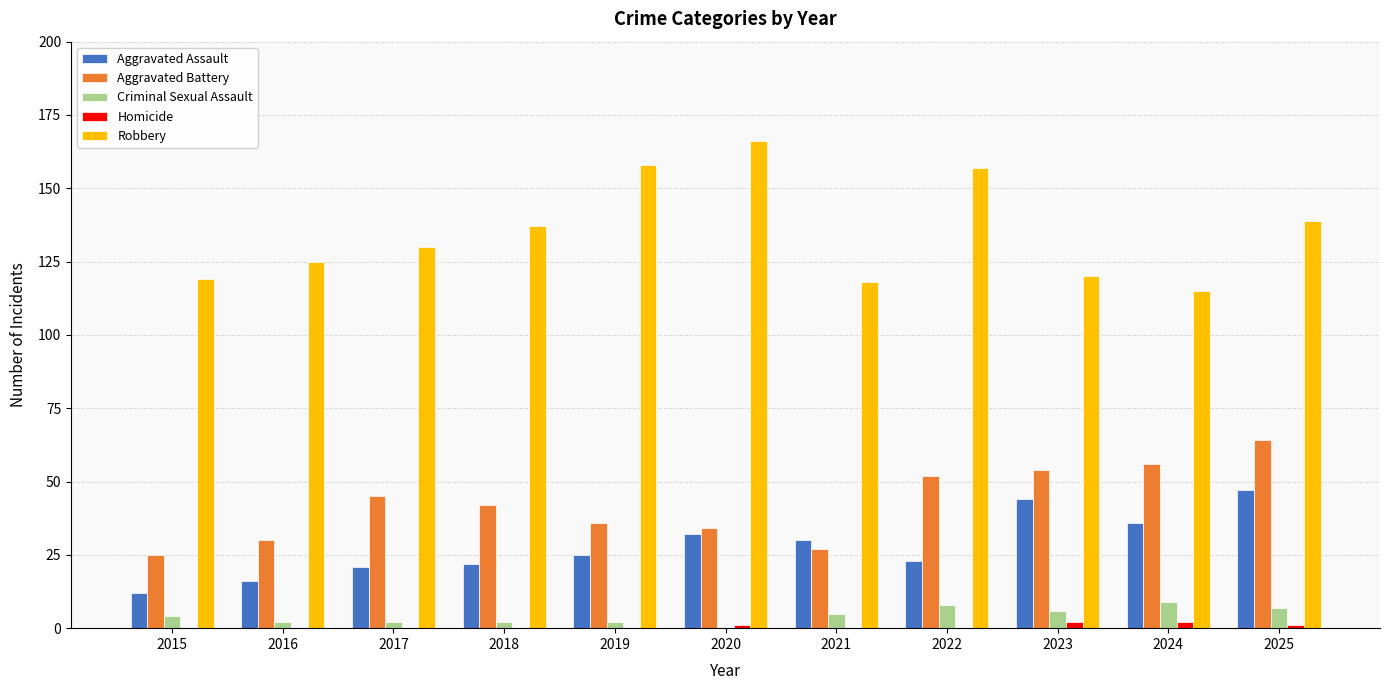

Which series has the widest spread of values?

Robbery